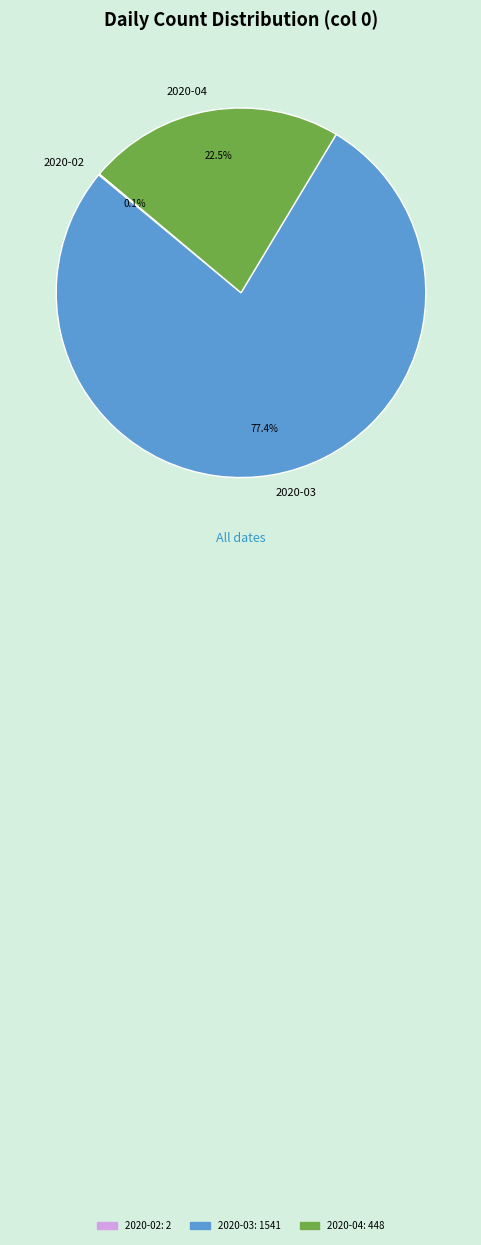

What is the largest slice in the pie chart?

2020-03